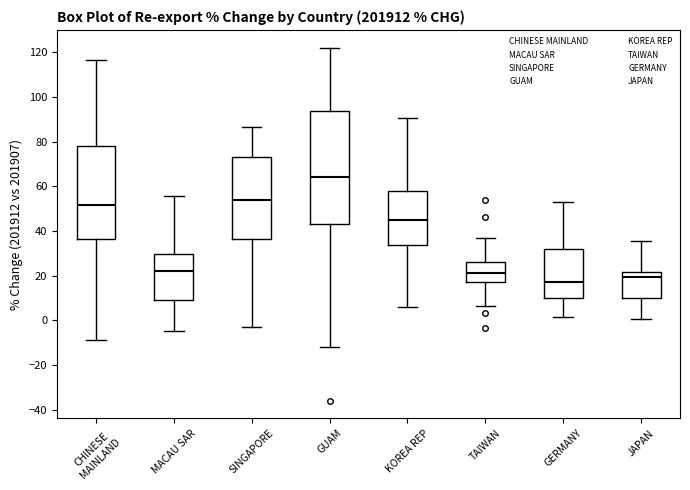

Where does the upper whisker of the box for CHINESE MAINLAND end on the y-axis? The values are not printed on the chart, so give them approximately, as read against the axis.

116